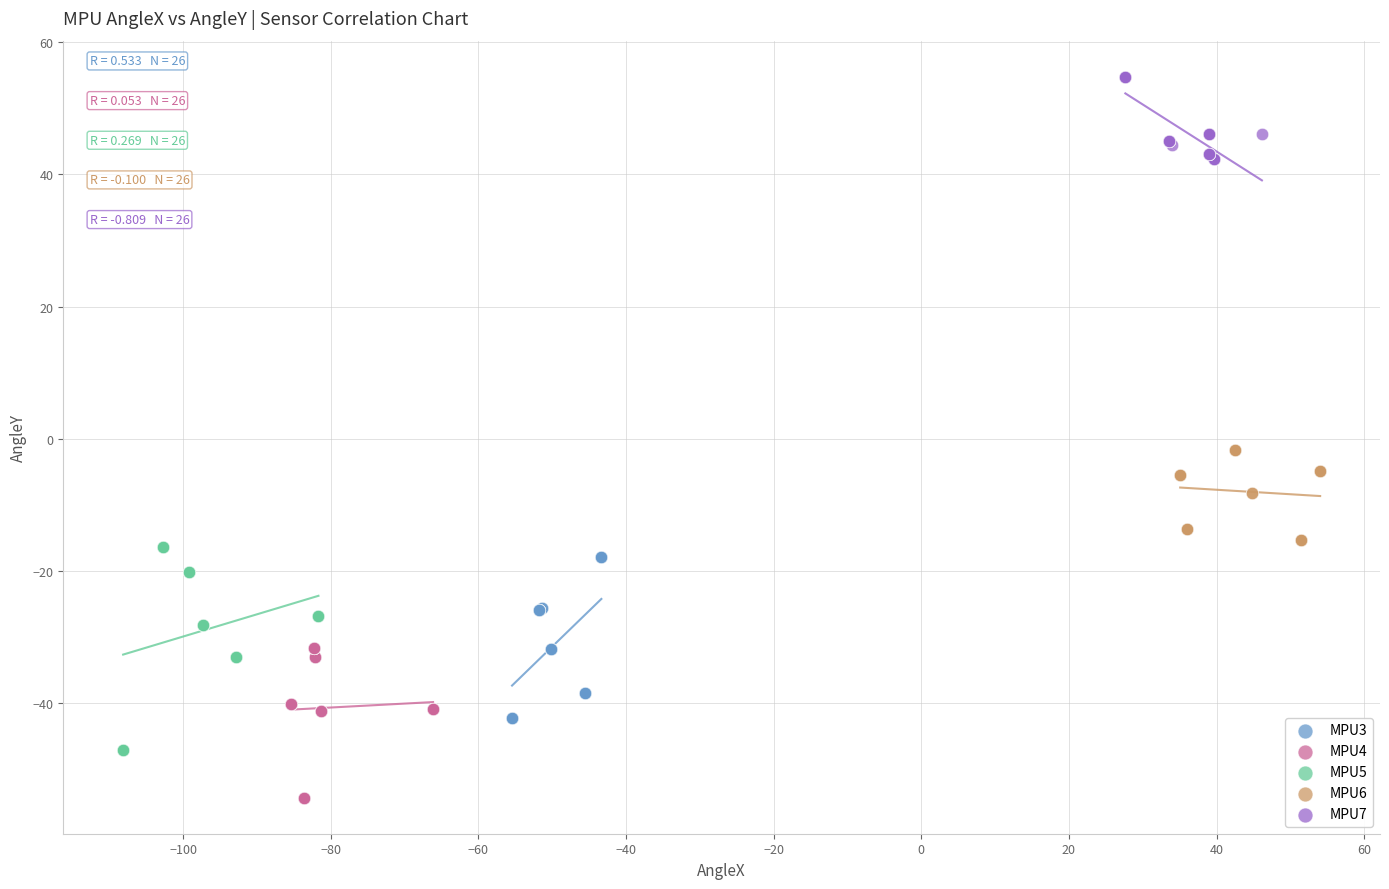

What are all the series names shown in the legend?

MPU3, MPU4, MPU5, MPU6, MPU7